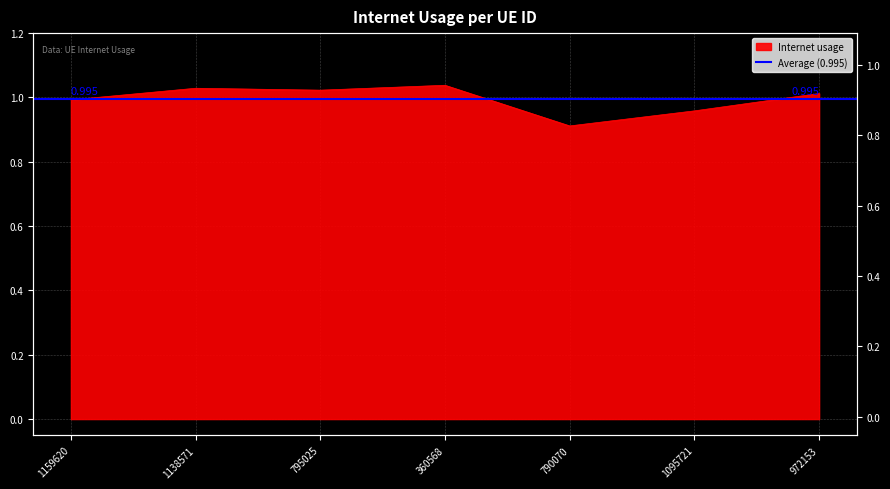

What is the sum of all values?

7.0